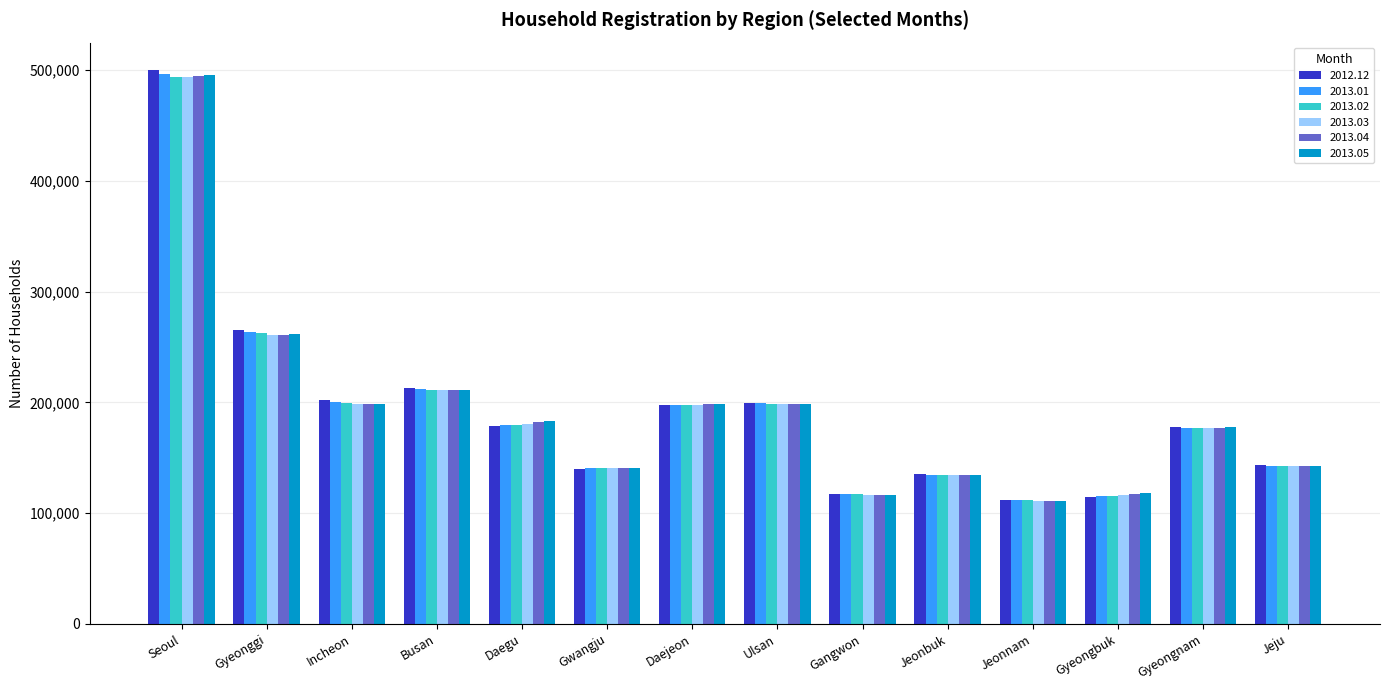

What is the maximum value for 2013.02?

494168